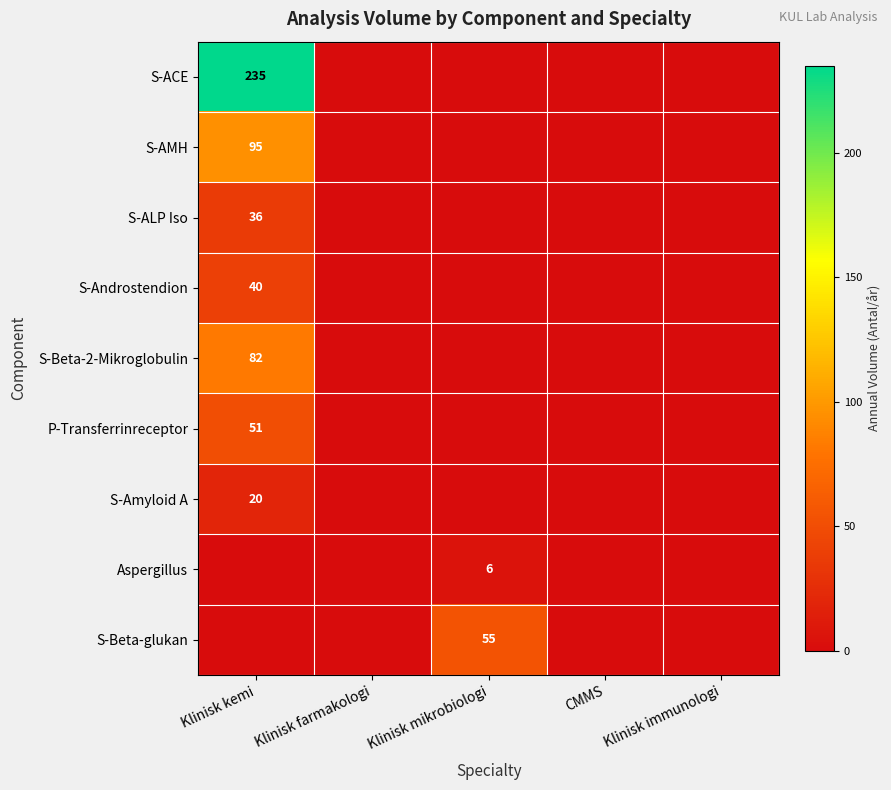

The value of S-AMH at Klinisk kemi is 54. True or false?

False